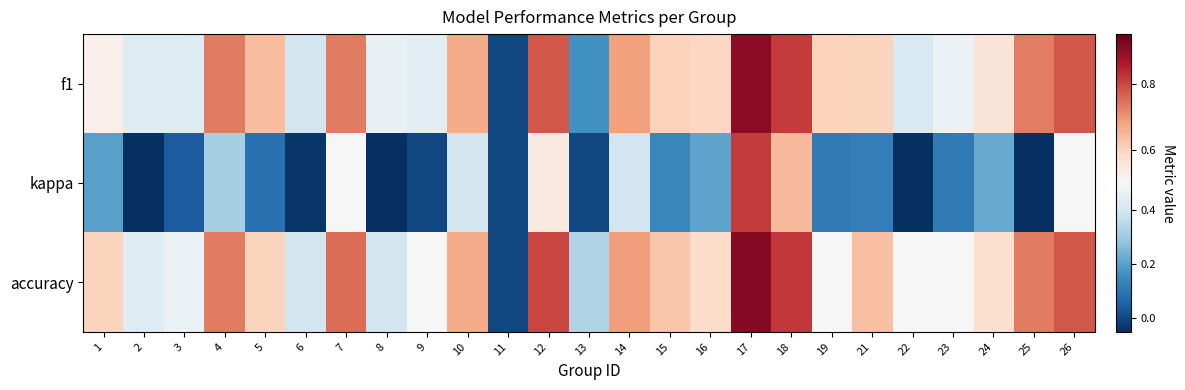

Between 3 and 13, which is larger?

3